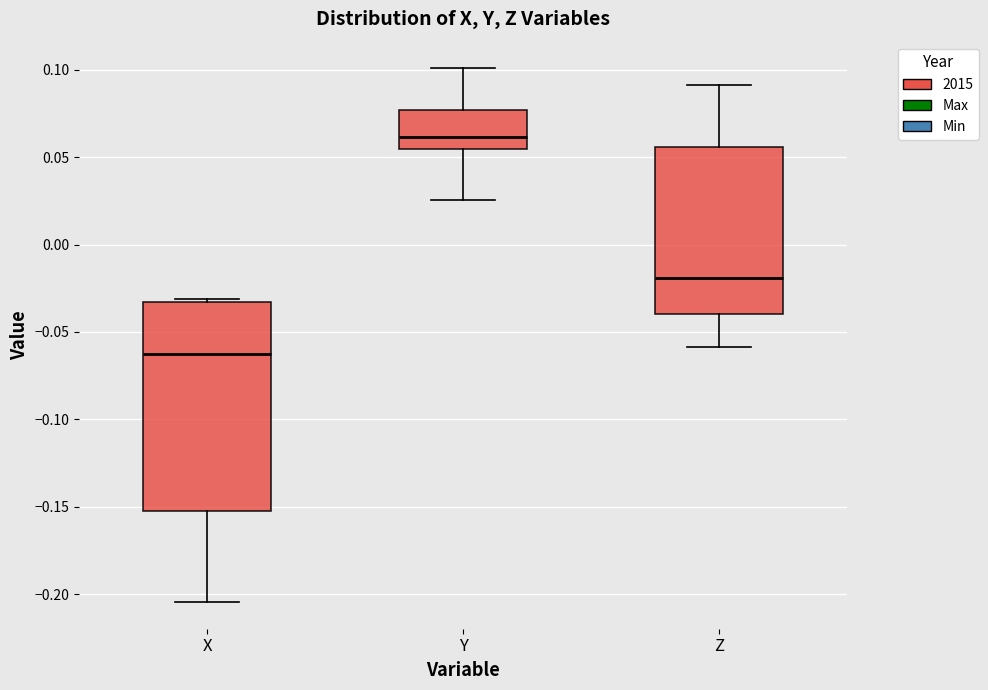

Reading left to right, transcribe this box plot: for each box, give where its median line is, the range the box spans, and where its two whiskers end, as read against the y-axis. The values are not printed on the chart, so give them approximately, as read against the axis.

X: median -0.065, box -0.155 to -0.035, whiskers -0.205 to -0.030
Y: median 0.060, box 0.055 to 0.075, whiskers 0.025 to 0.100
Z: median -0.020, box -0.040 to 0.055, whiskers -0.060 to 0.090